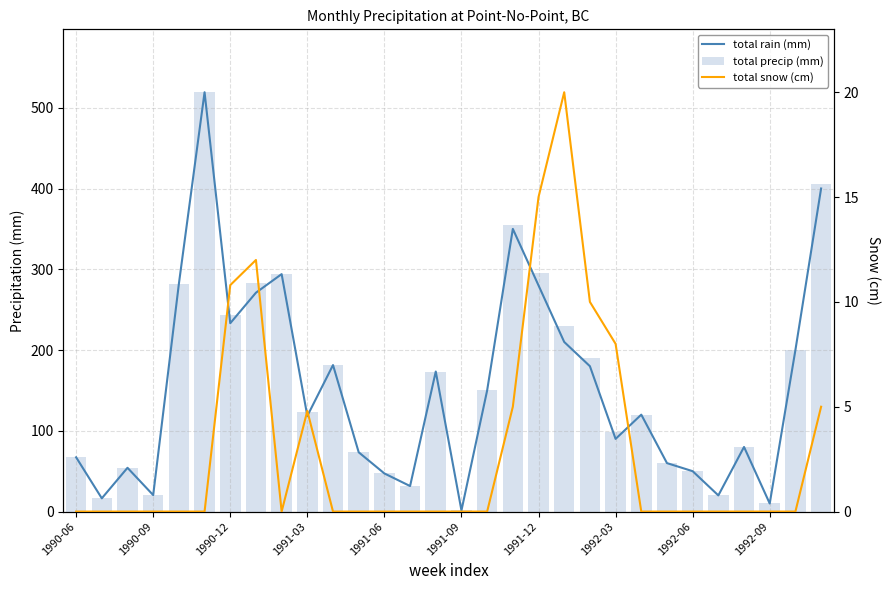

Which series has the largest range (max minus min)?

total rain (mm)